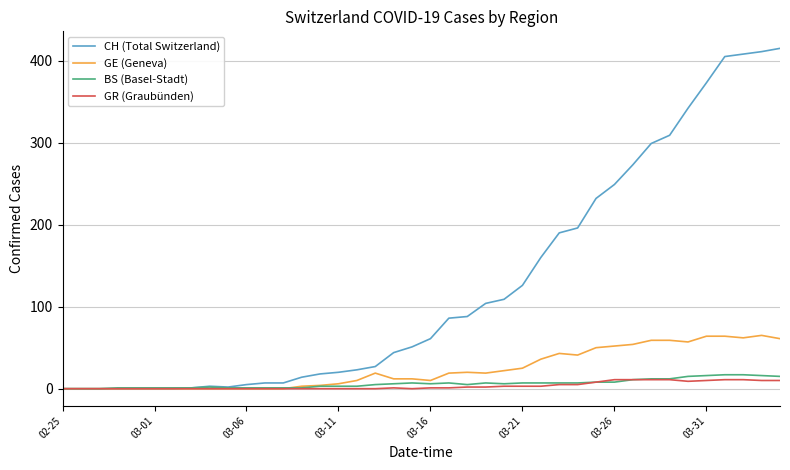

Rank the series by their maximum value, from lowest to highest.

GR (Graubünden), BS (Basel-Stadt), GE (Geneva), CH (Total Switzerland)